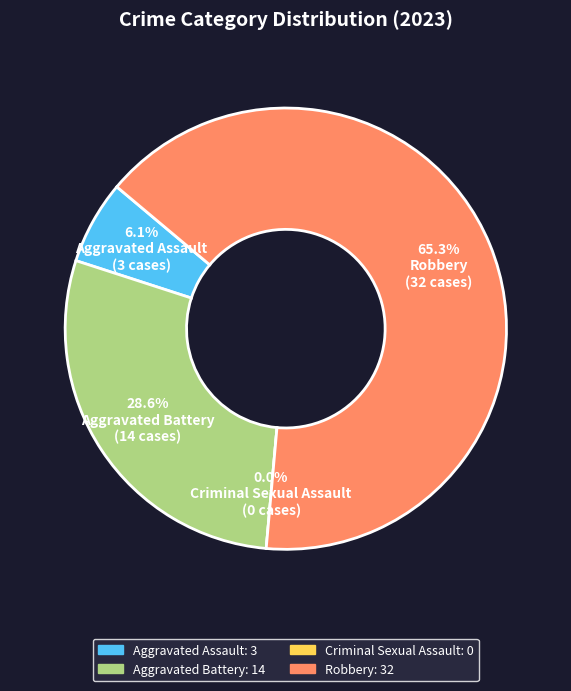

Count the number of slices in the pie.

4